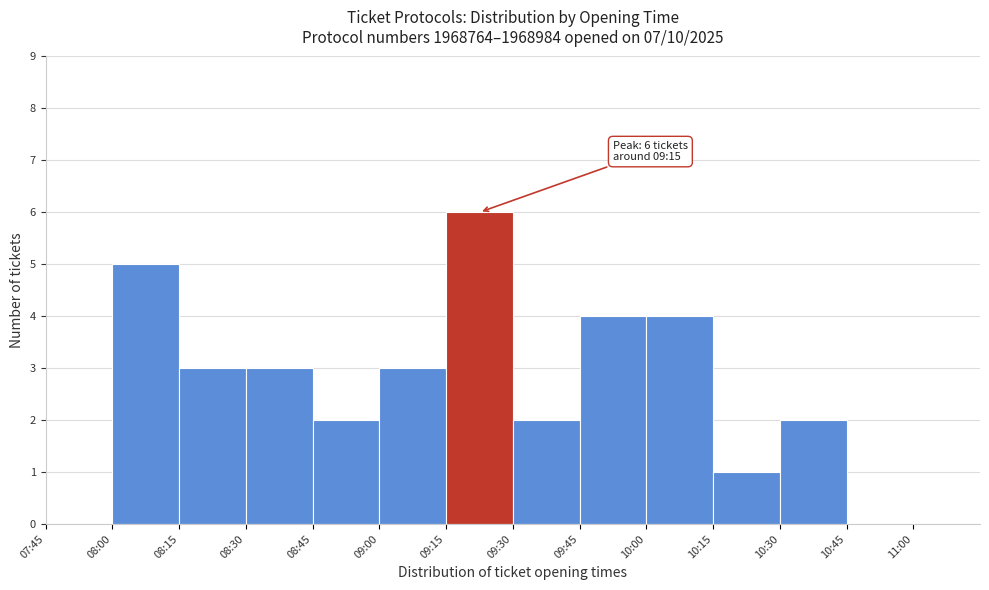

Reading left to right, list all the values displayed in this chart.

07:45=0	08:00=5	08:15=3	08:30=3	08:45=2	09:00=3	09:15=6	09:30=2	09:45=4	10:00=4	10:15=1	10:30=2	10:45=0	11:00=0